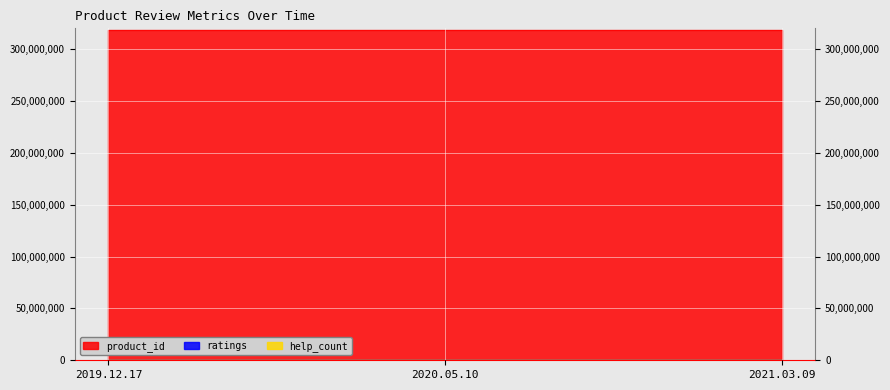

How many lines are shown in the chart?

3